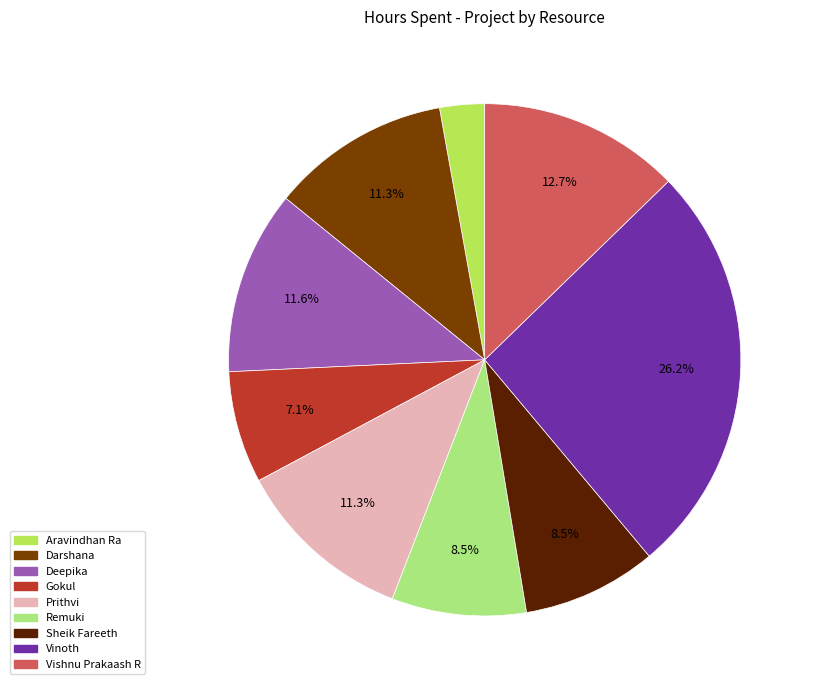

To the nearest percent, what portion does Vishnu Prakaash R represent?

13%